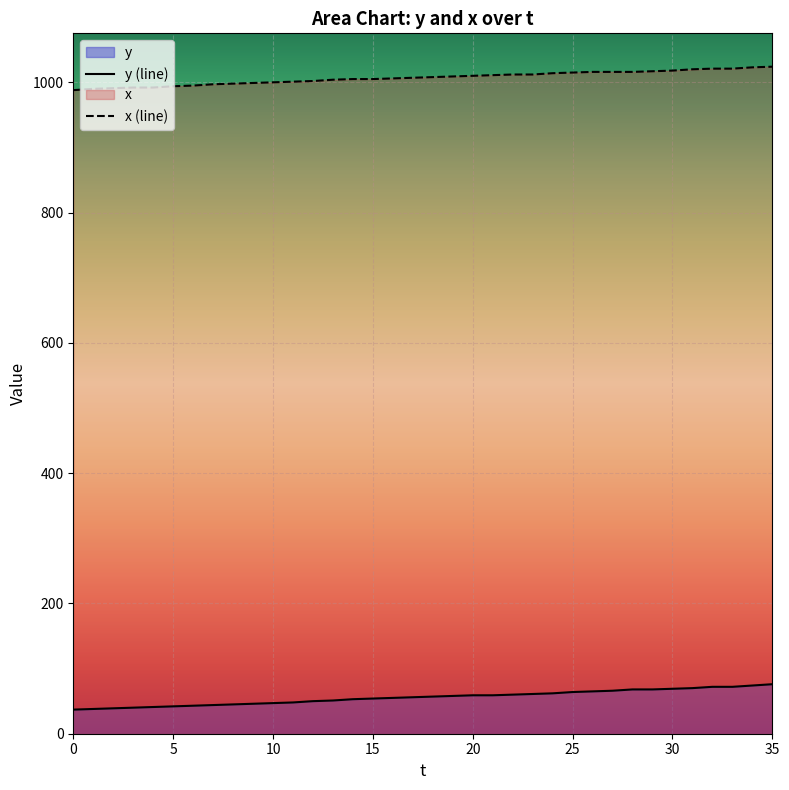

Which series has the largest total across all categories?

x (line)